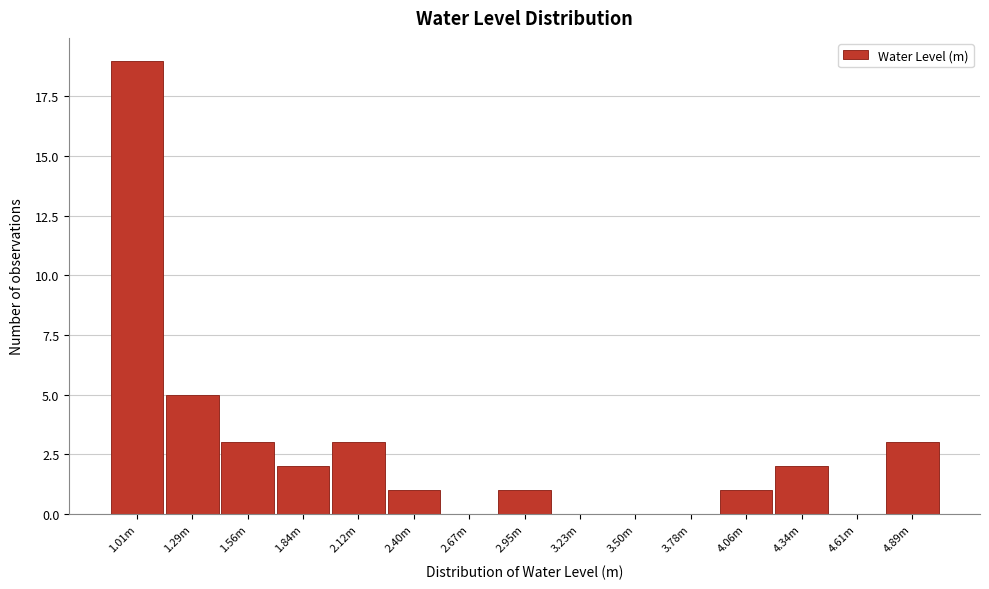

Reading left to right, extract all data points from this chart.

1.01m=19	1.29m=5	1.56m=3	1.84m=2	2.12m=3	2.40m=1	2.67m=0	2.95m=1	3.23m=0	3.50m=0	3.78m=0	4.06m=1	4.34m=2	4.61m=0	4.89m=3